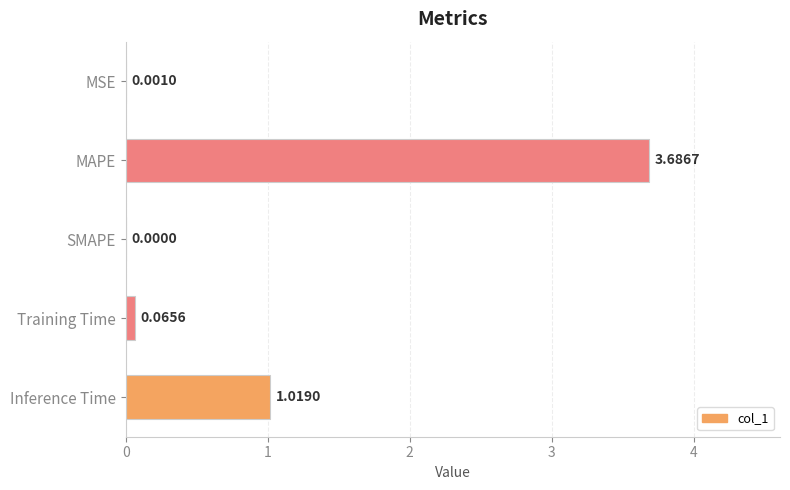

Between Inference Time and MSE, which is larger?

Inference Time